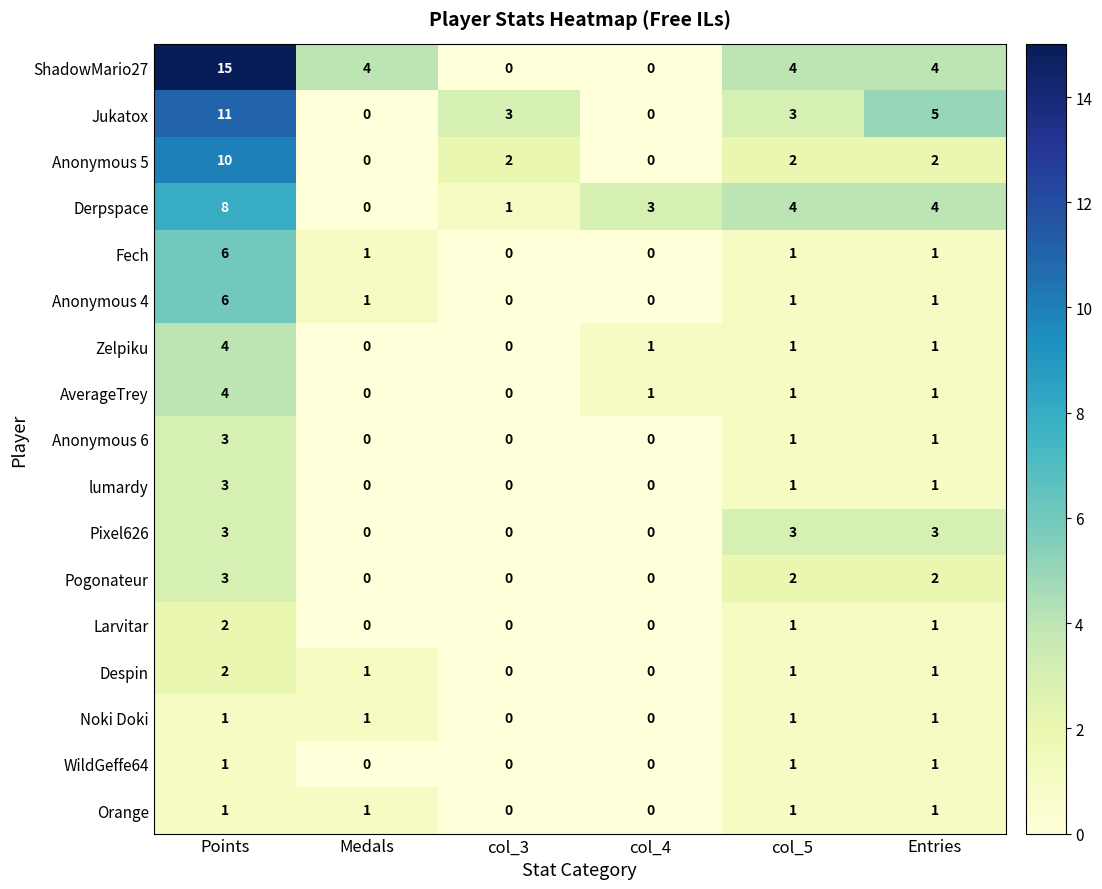

Which series has the largest range (max minus min)?

ShadowMario27